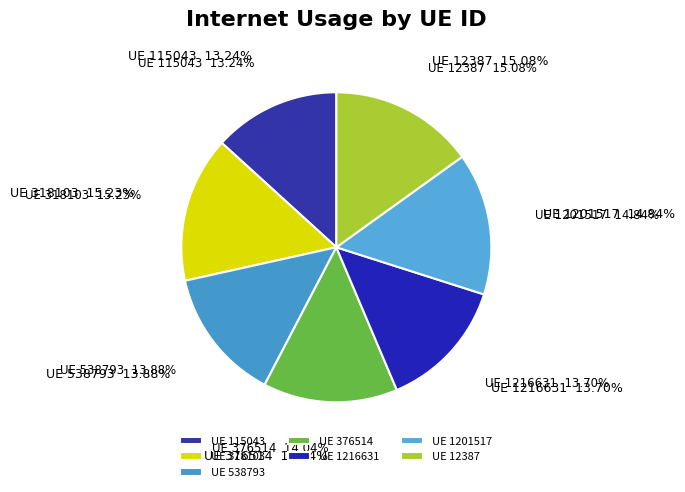

How many slices are in this pie chart?

7